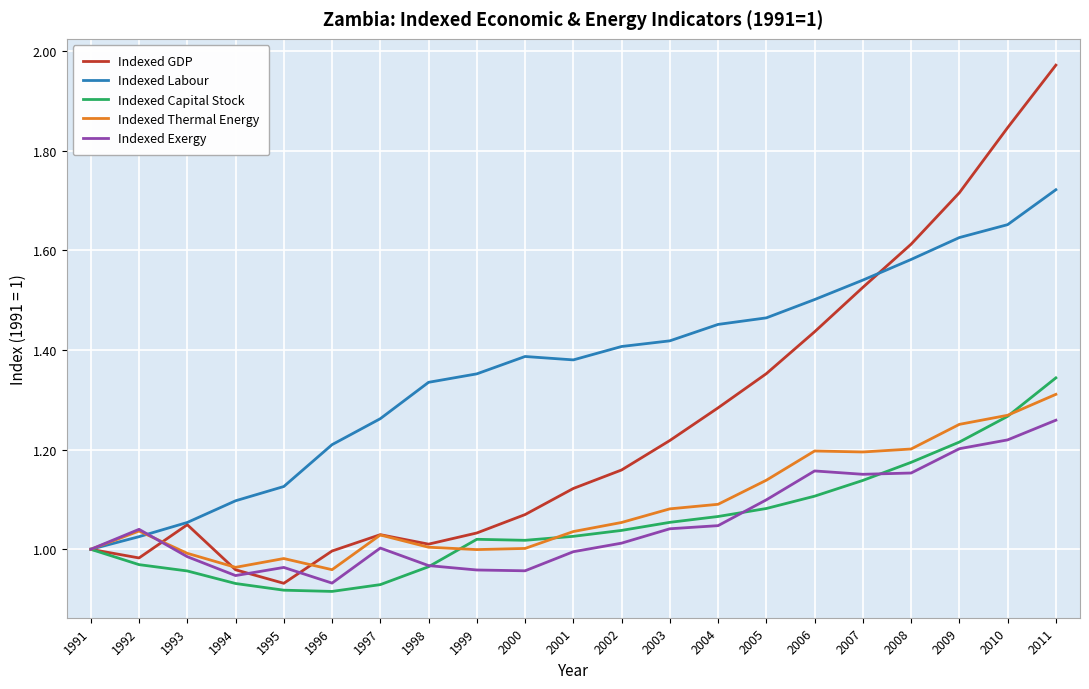

Which series has the largest total across all categories?

Indexed Labour